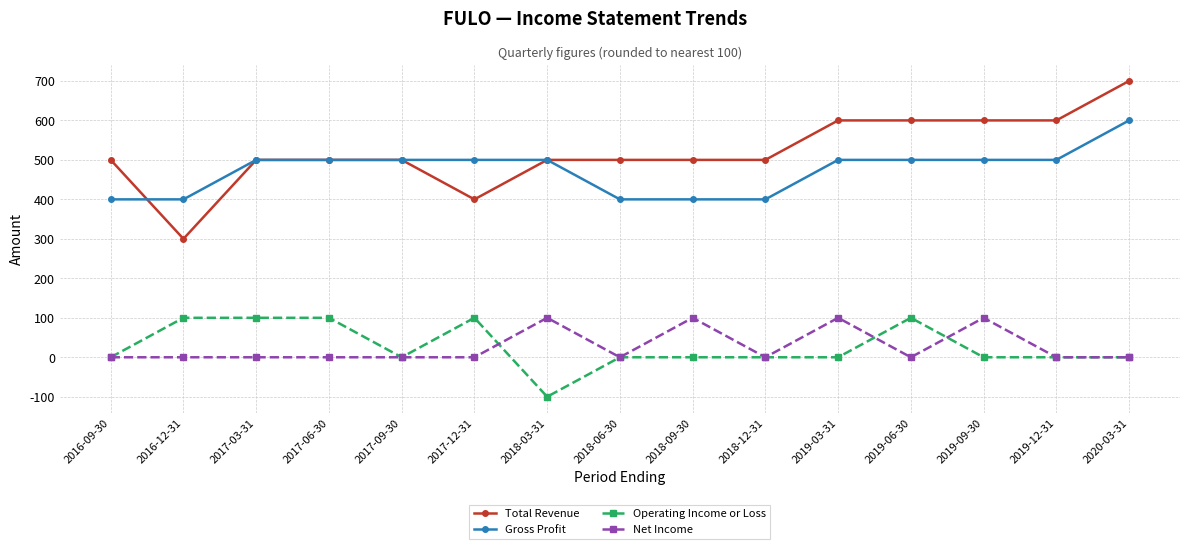

What is the smallest value displayed?

-100